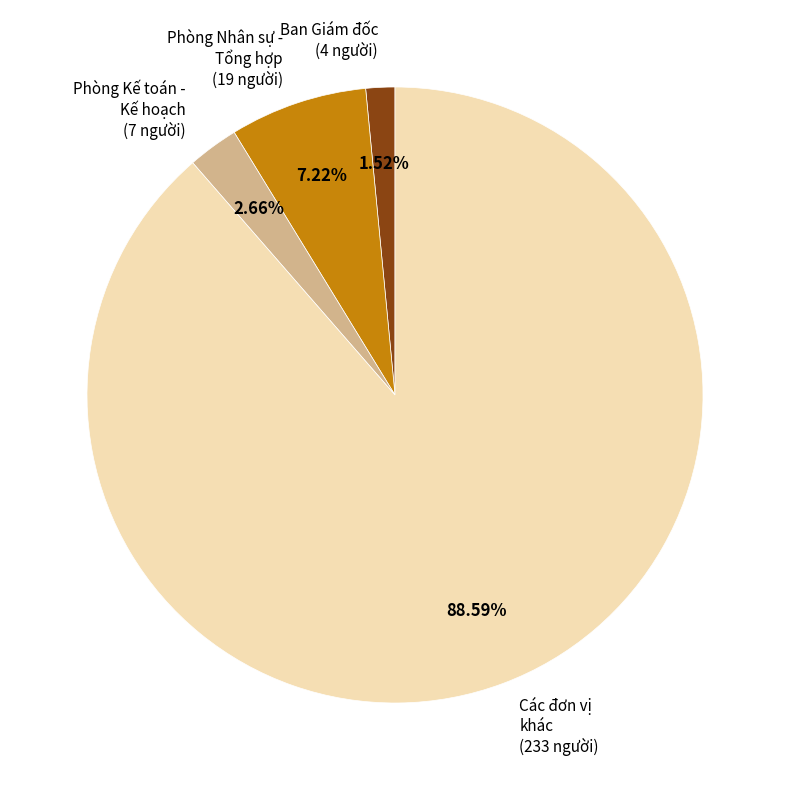

Rank the categories by value from lowest to highest.

Ban Giám đốc (4 người), Phòng Kế toán - Kế hoạch (7 người), Phòng Nhân sự - Tổng hợp (19 người), Các đơn vị khác (233 người)